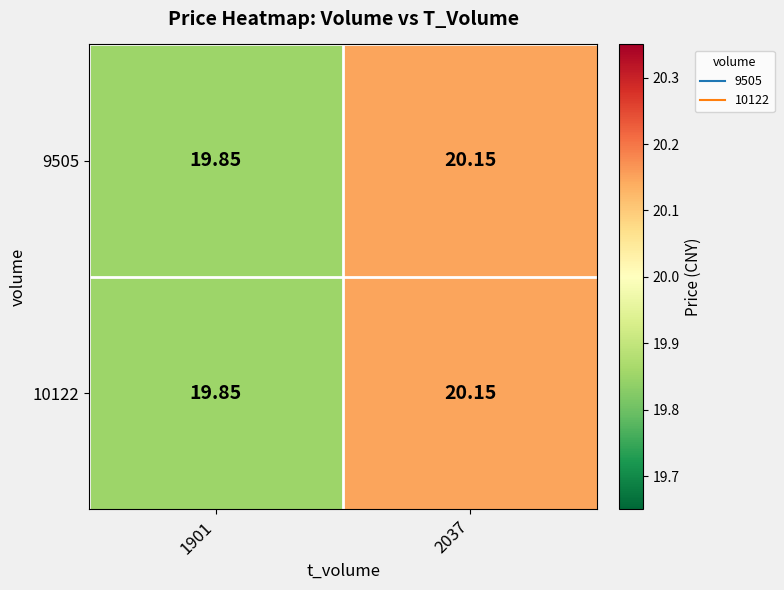

How many data points in 9505 are less than 20?

1